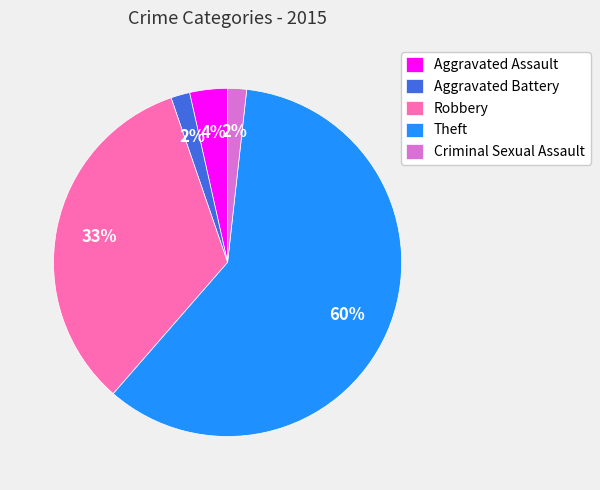

What percentage is the Aggravated Assault slice, to the nearest percent?

4%